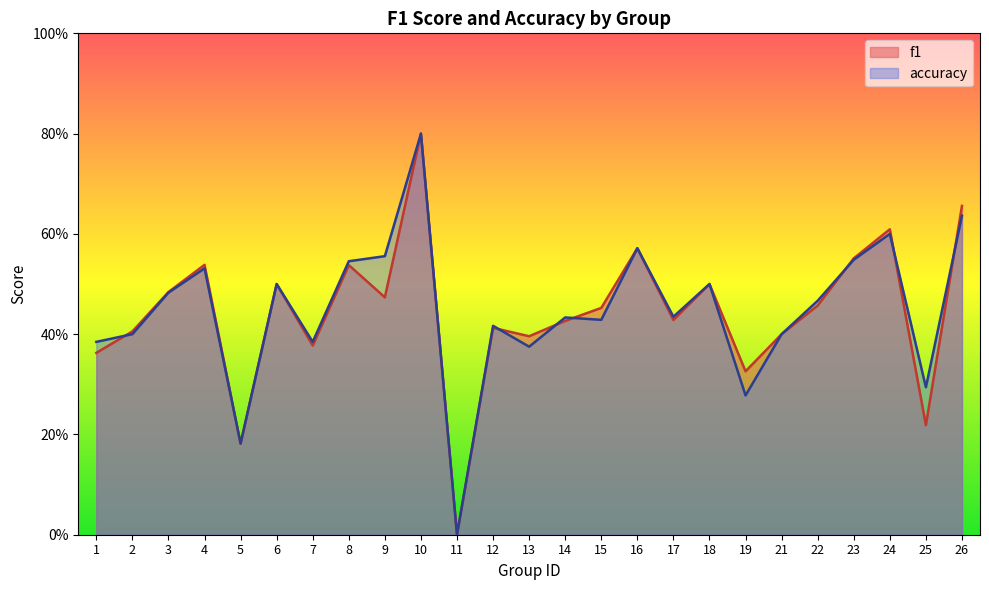

What is the difference between the maximum and minimum values in the accuracy series?

0.8